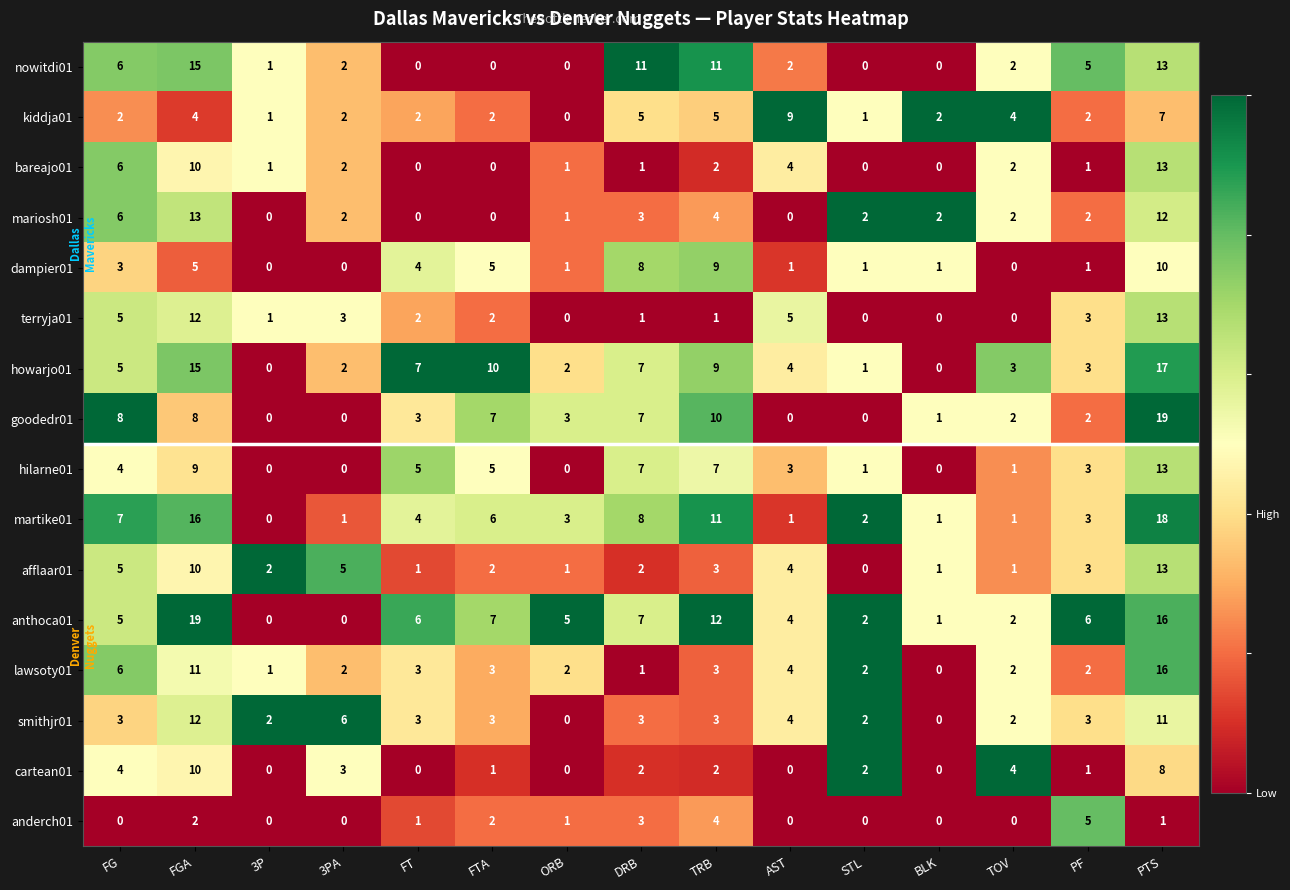

The anthoca01 series shows 3 at ORB. True or false?

False